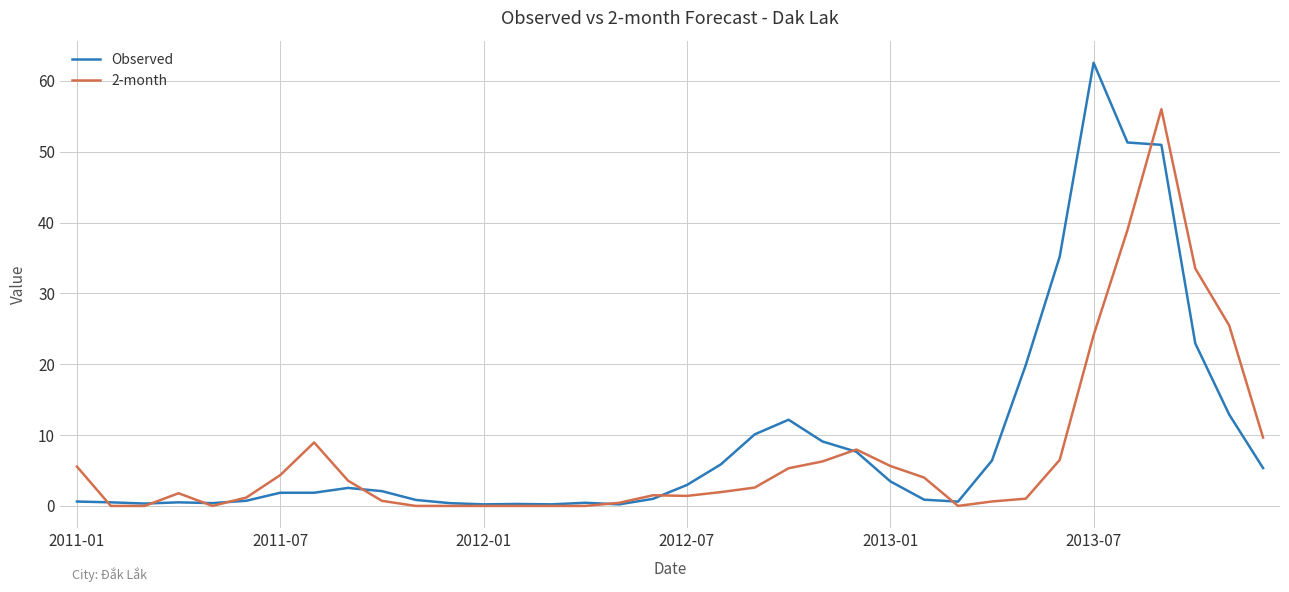

List the series in order of their peak value, highest first.

Observed, 2-month